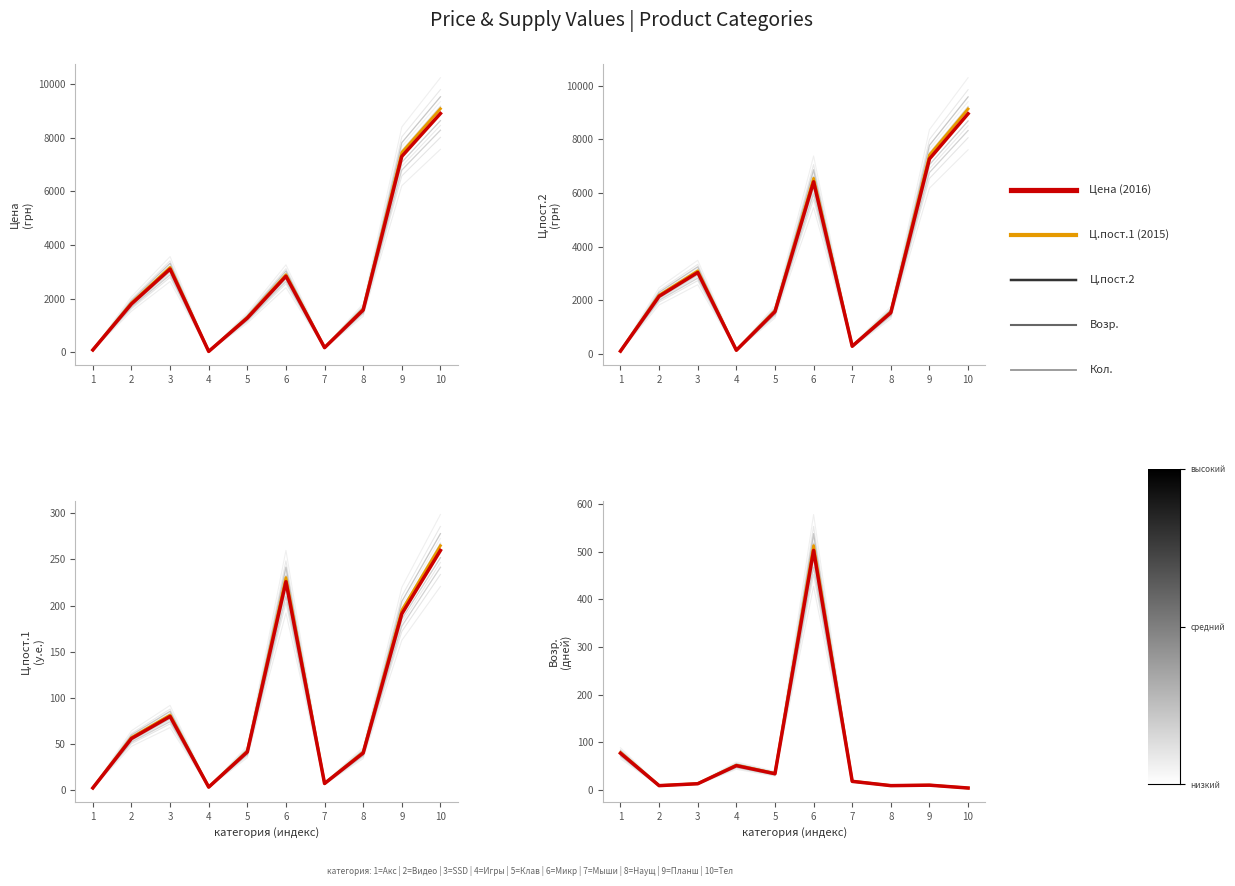

Is the value of Цена at 5 greater than the value of Ц.пост.2 (ref) at 3?

No